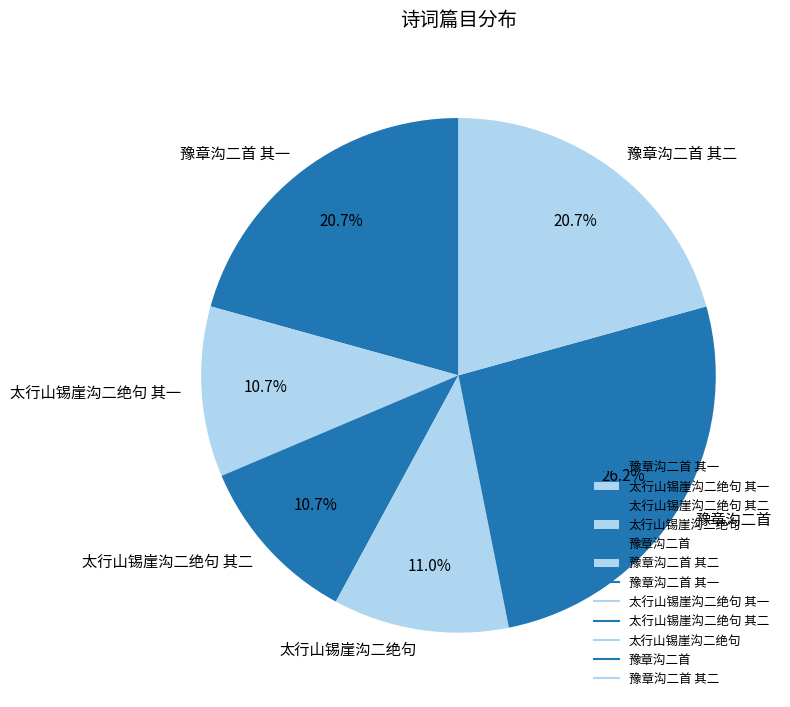

Between 太行山锡崖沟二绝句 其二 and 豫章沟二首, which is larger?

豫章沟二首